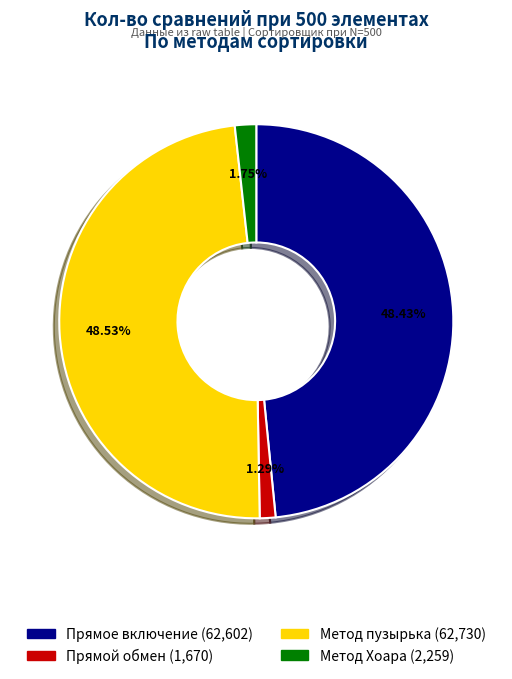

How many slices are in this pie chart?

4